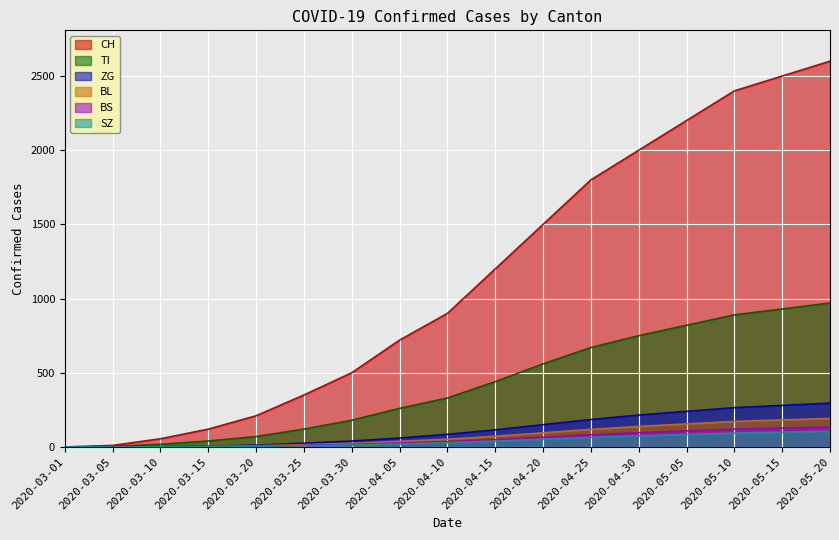

What is the approximate value of TI at 2020-04-05?

260